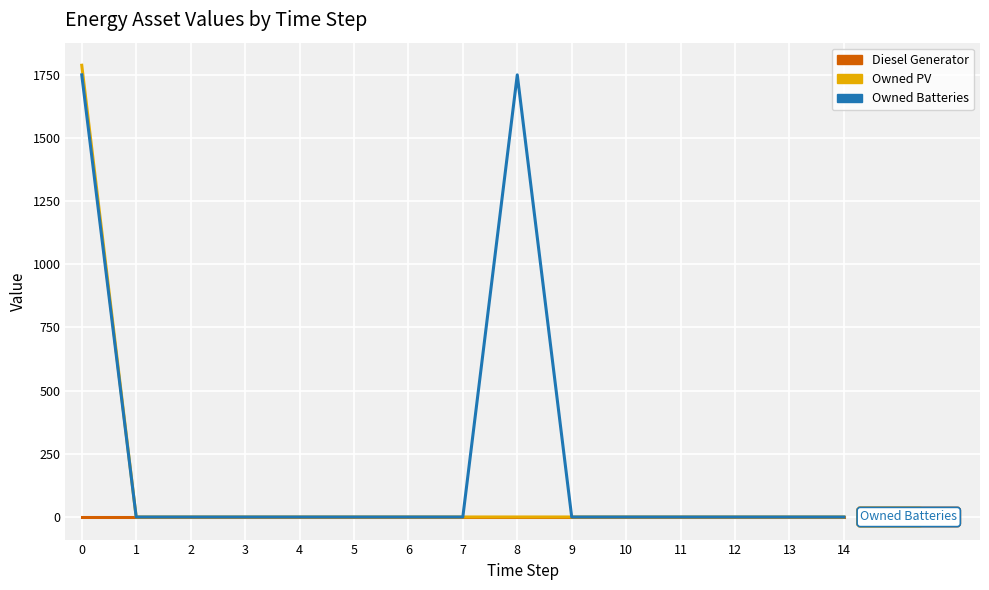

What is the difference between the Owned Batteries values at 3 and 0?

1749